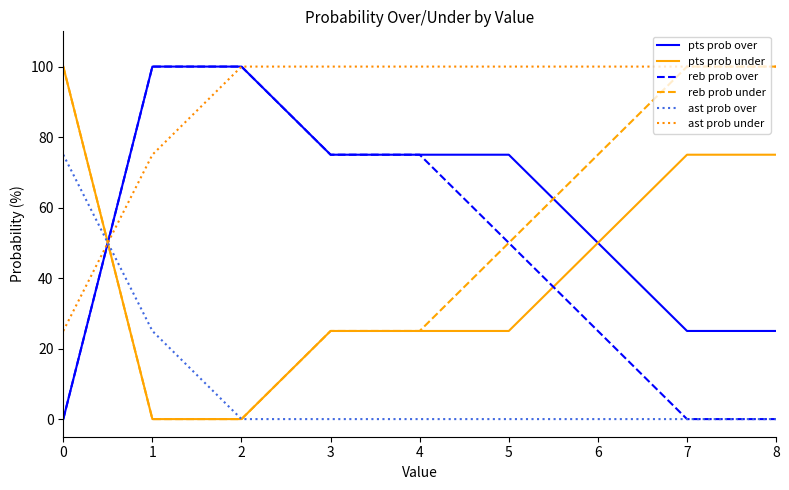

Reading left to right, transcribe all the data shown in this chart.

pts prob over: 0=0	1=100	2=100	3=75	4=75	5=75	6=50	7=25	8=25
pts prob under: 0=100	1=0	2=0	3=25	4=25	5=25	6=50	7=75	8=75
reb prob over: 0=0	1=100	2=100	3=75	4=75	5=50	6=25	7=0	8=0
reb prob under: 0=100	1=0	2=0	3=25	4=25	5=50	6=75	7=100	8=100
ast prob over: 0=75	1=25	2=0	3=0	4=0	5=0	6=0	7=0	8=0
ast prob under: 0=25	1=75	2=100	3=100	4=100	5=100	6=100	7=100	8=100